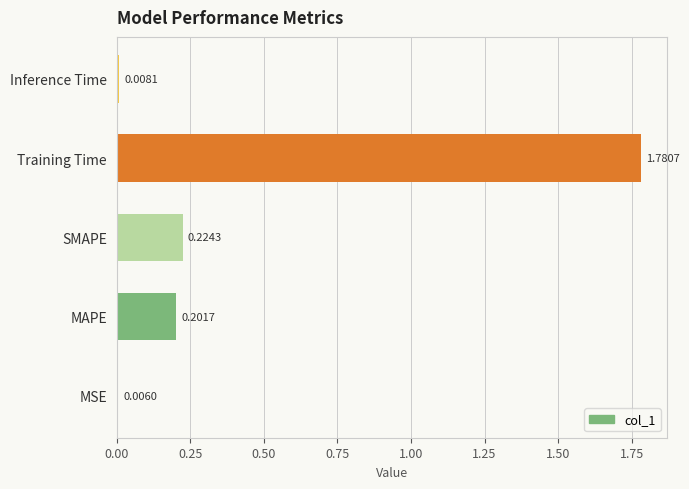

List the labels in order of value, largest first.

Training Time, SMAPE, MAPE, Inference Time, MSE